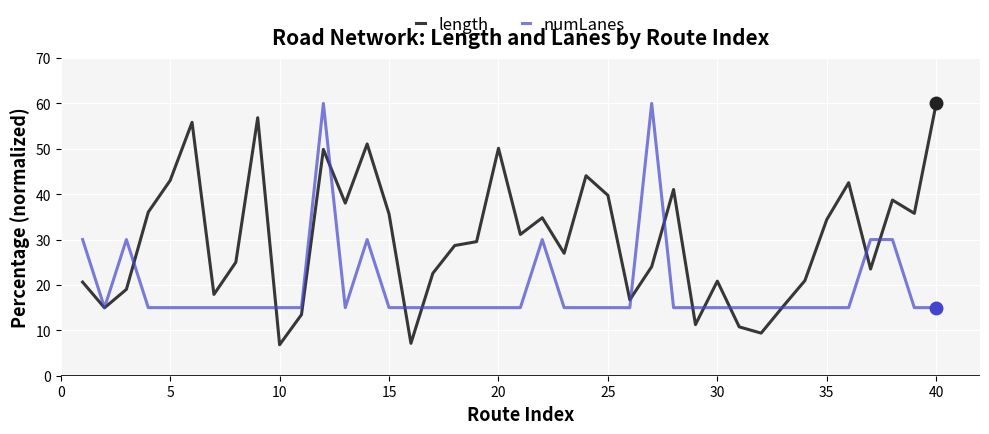

Which series has the largest total across all categories?

length